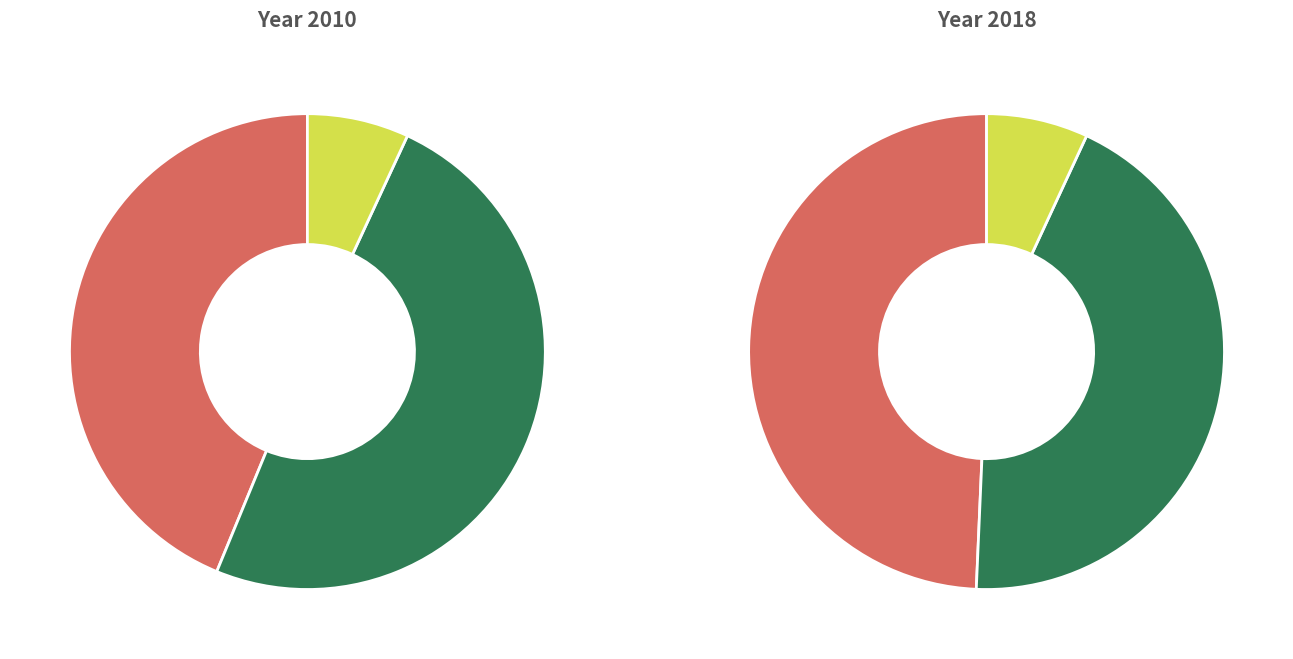

Combined, do mean_deviation and median_deviation account for over 50%?

Yes